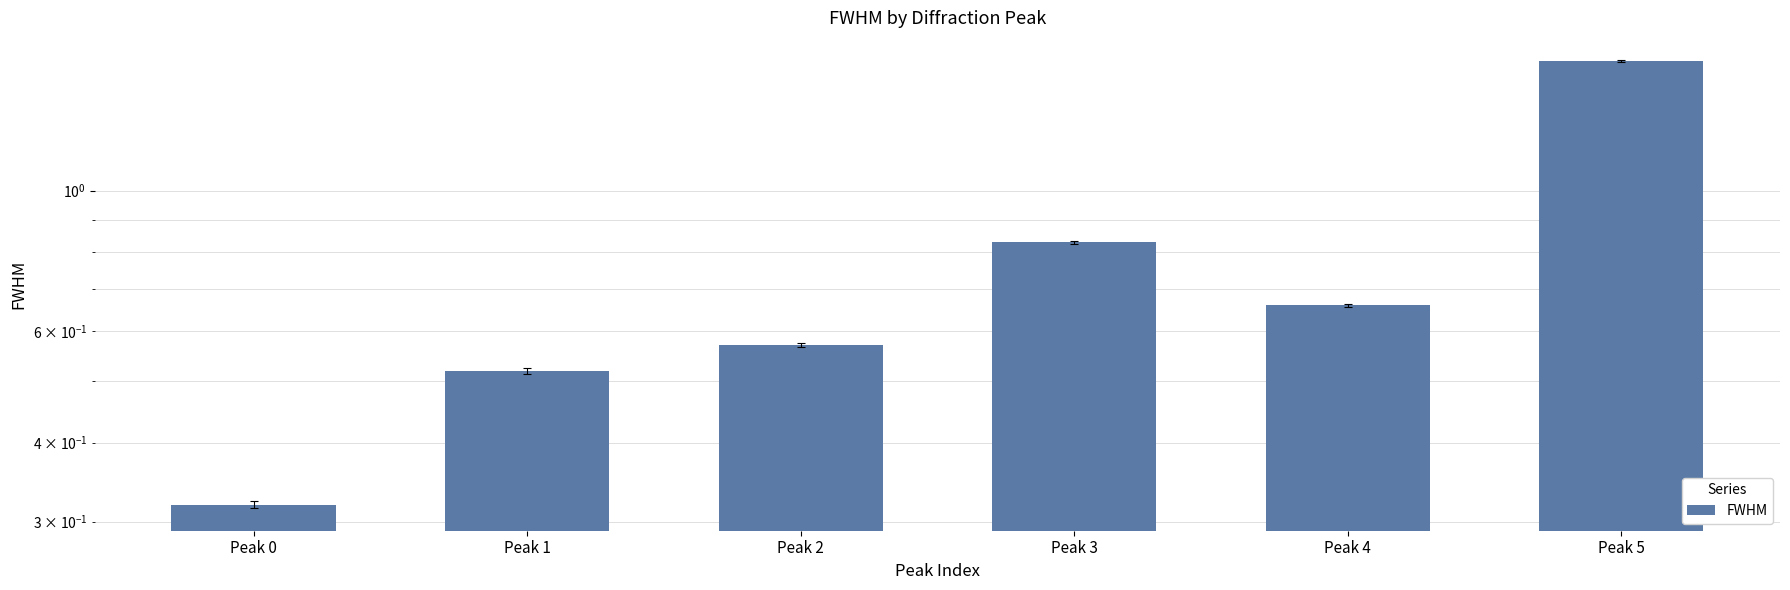

Rank the categories by value from highest to lowest.

Peak 5, Peak 3, Peak 4, Peak 2, Peak 1, Peak 0